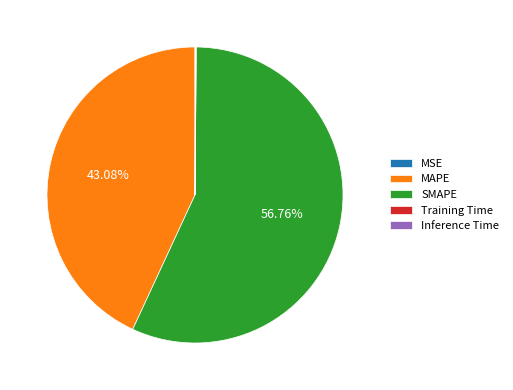

Does SMAPE represent more than half of the total?

Yes